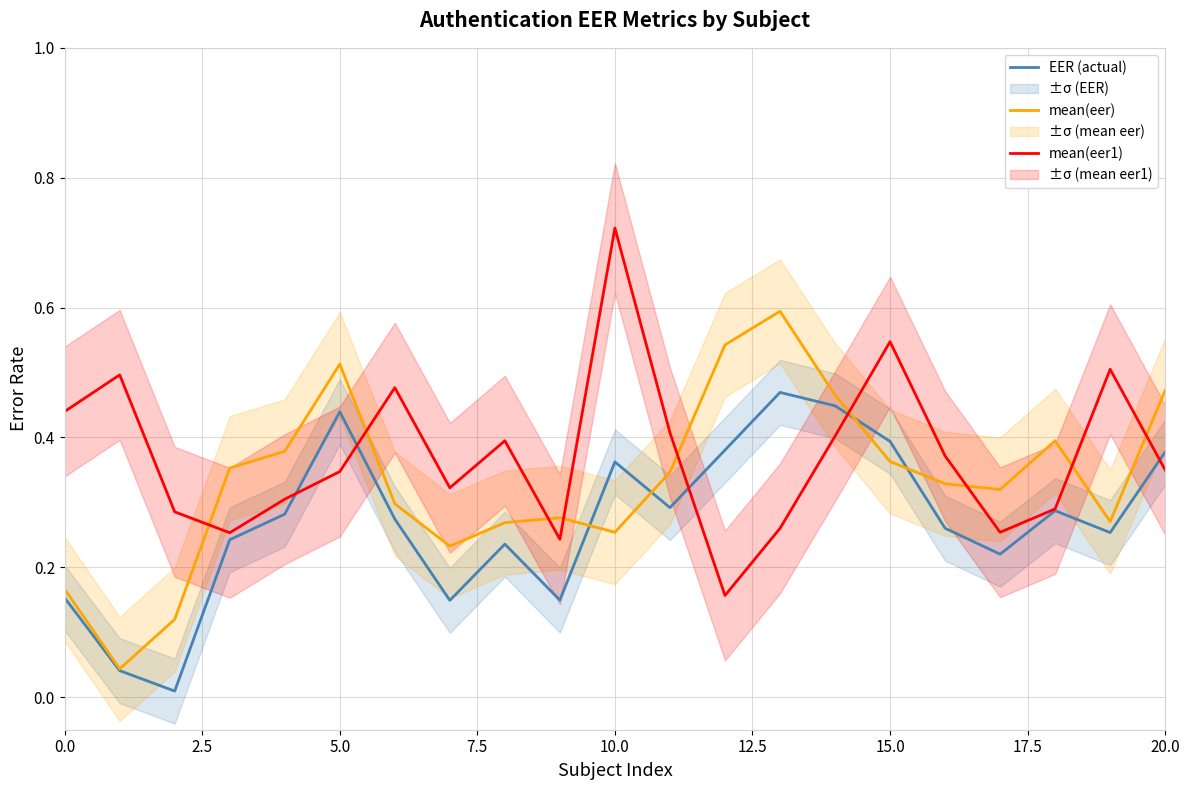

In mean(eer1), how many points are higher than both neighbors (excluding endpoints)?

6